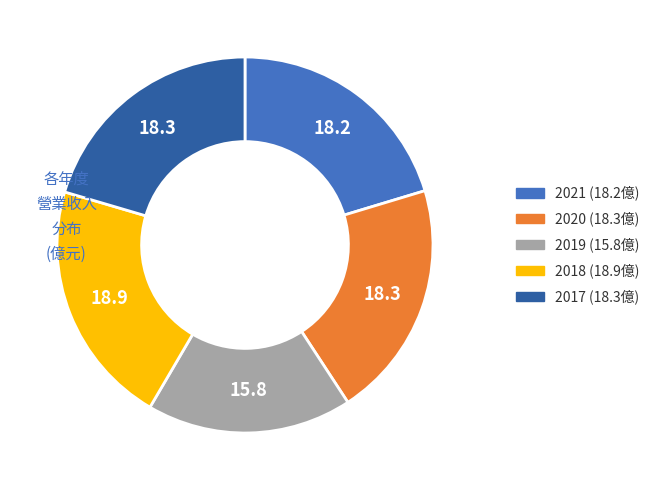

Is 2019 the majority of the pie?

No